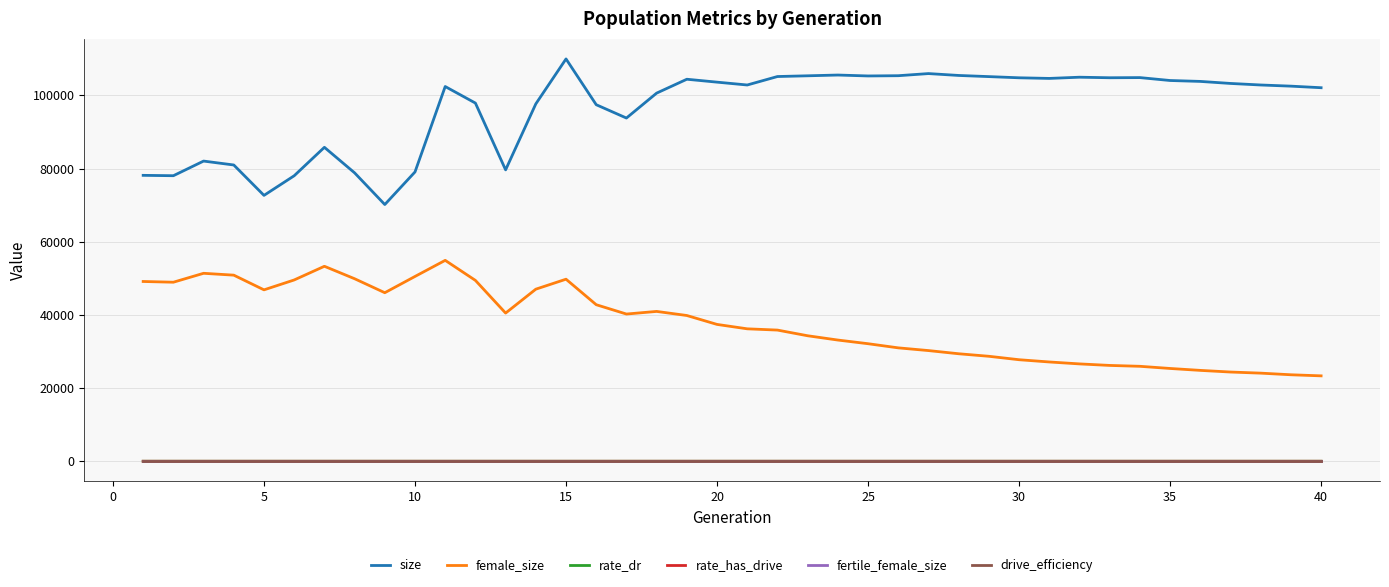

Count the rate_has_drive values in the range 0 to 1.

40